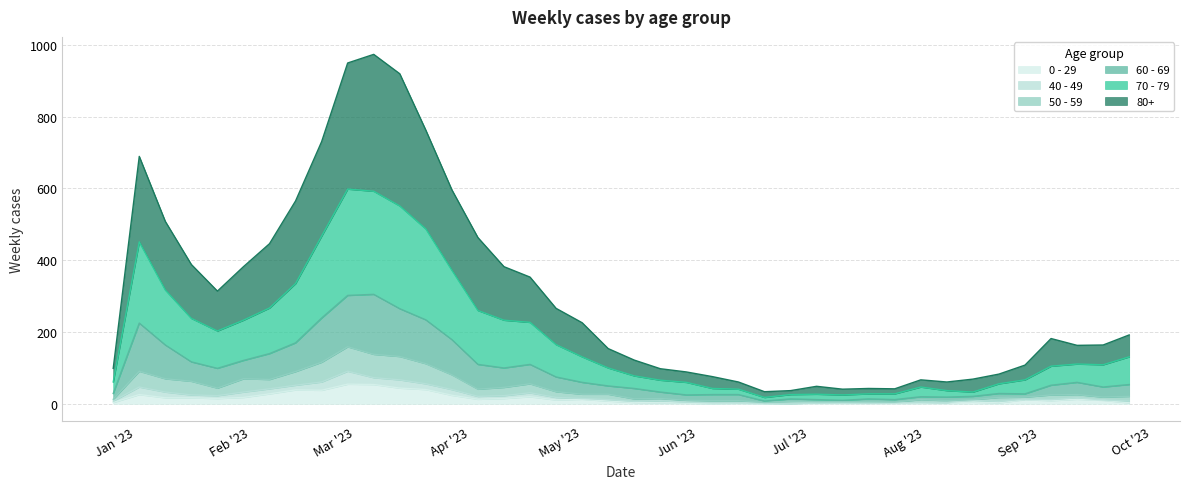

What are all the series names shown in the legend?

0 - 29, 40 - 49, 50 - 59, 60 - 69, 70 - 79, 80+